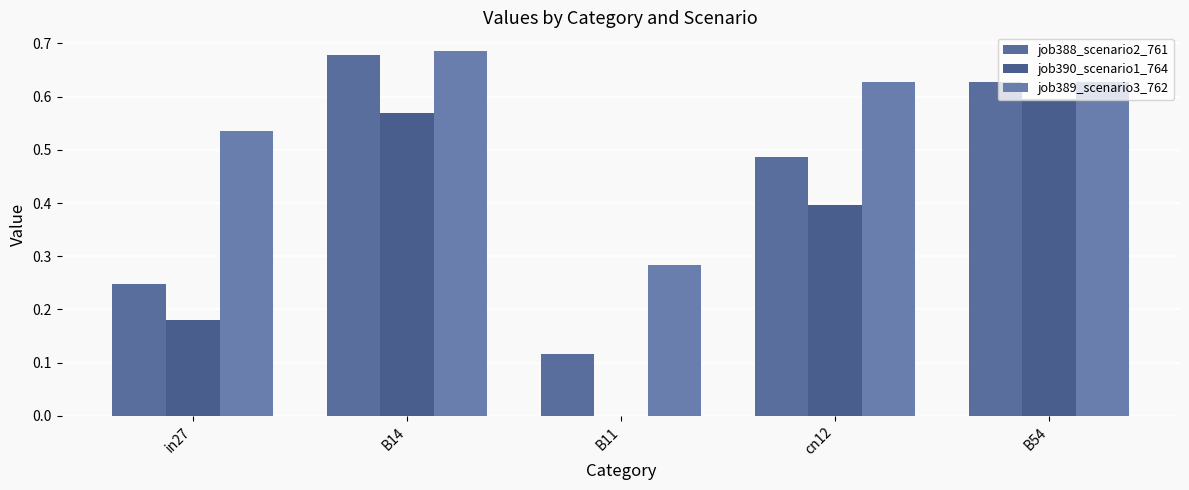

Is it true that job389_scenario3_762 equals 0.5 at in27?

True